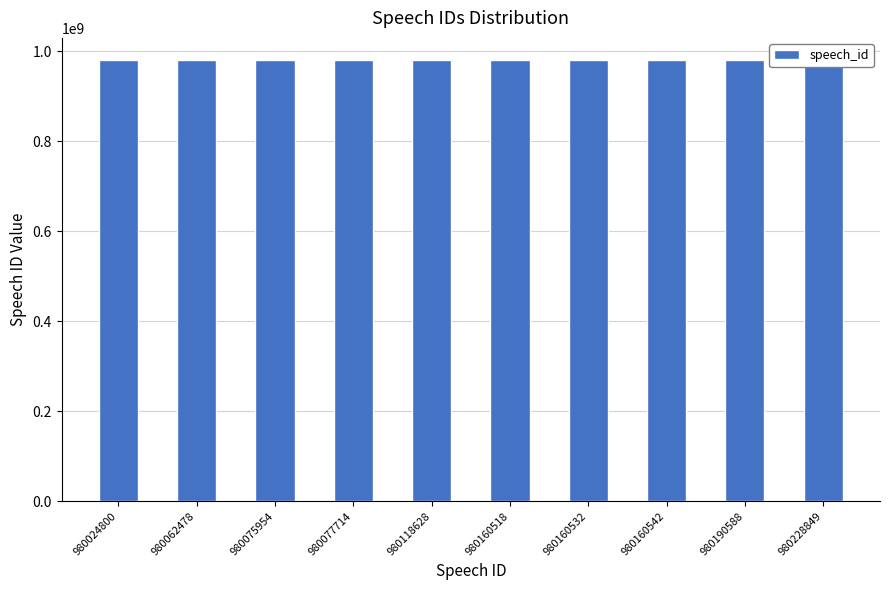

Does the chart contain stacked bars?

No